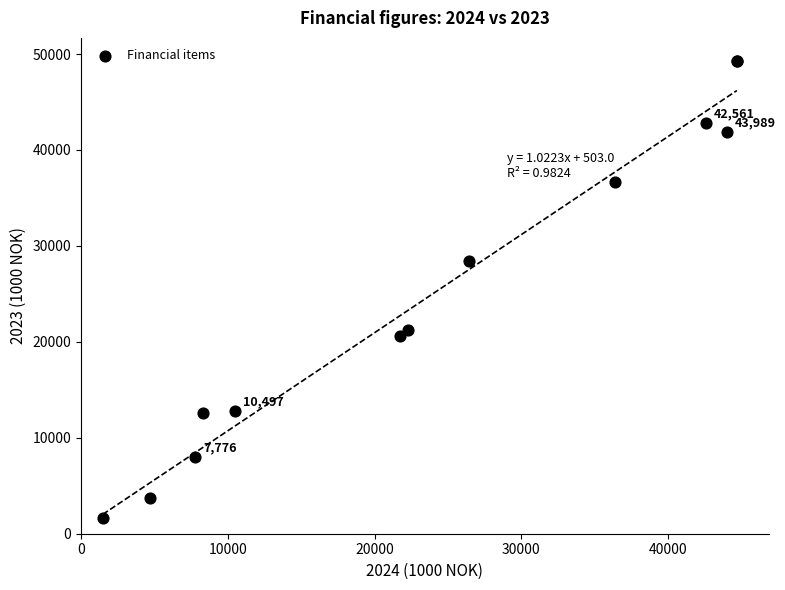

What Y value in the scatter plot is closest to 25486?

28433